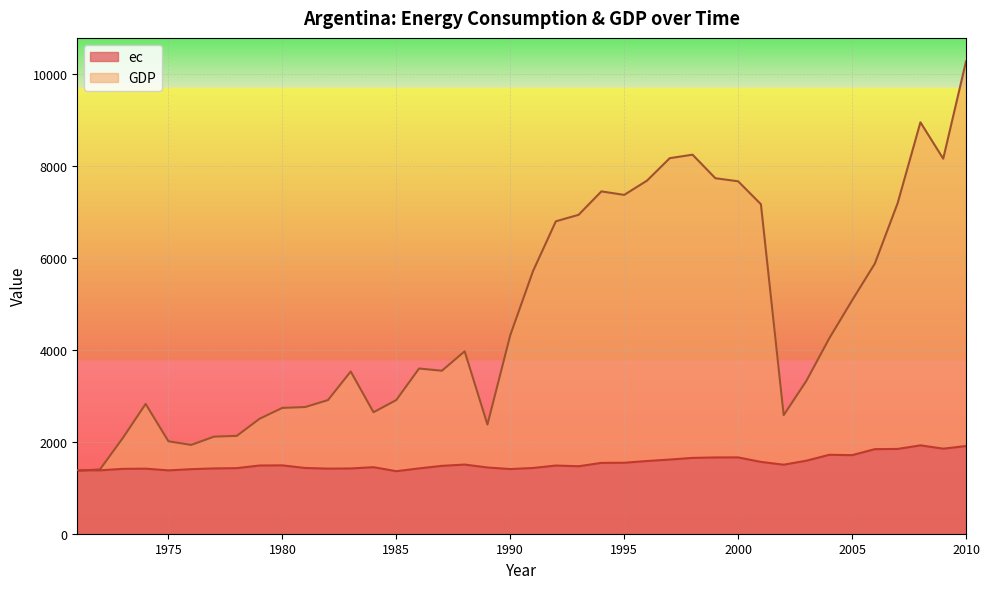

What is the maximum value for GDP?

10276.3